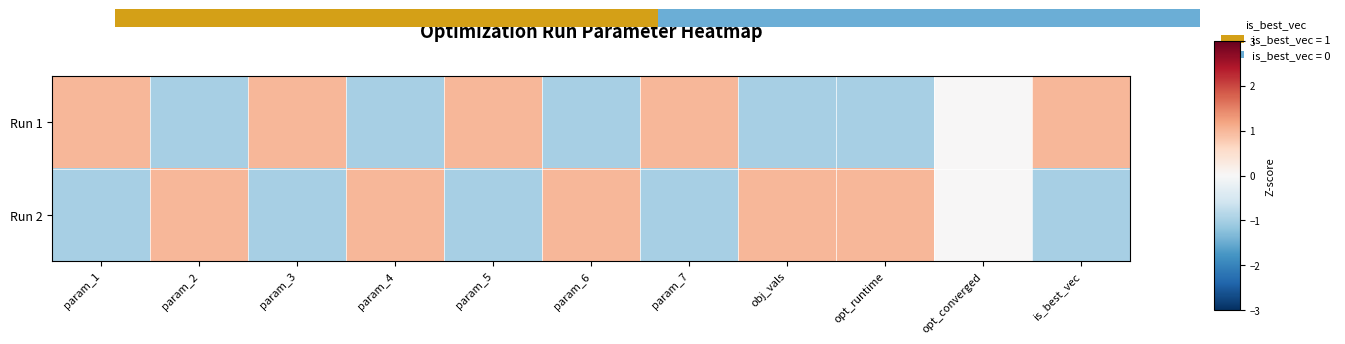

Reading left to right, transcribe all the data shown in this chart.

Run 1: param_1=1.0	param_2=-1.0	param_3=1.0	param_4=-1.0	param_5=1.0	param_6=-1.0	param_7=1.0	obj_vals=-1.0	opt_runtime=-1.0	opt_converged=0.0	is_best_vec=1.0
Run 2: param_1=-1.0	param_2=1.0	param_3=-1.0	param_4=1.0	param_5=-1.0	param_6=1.0	param_7=-1.0	obj_vals=1.0	opt_runtime=1.0	opt_converged=0.0	is_best_vec=-1.0